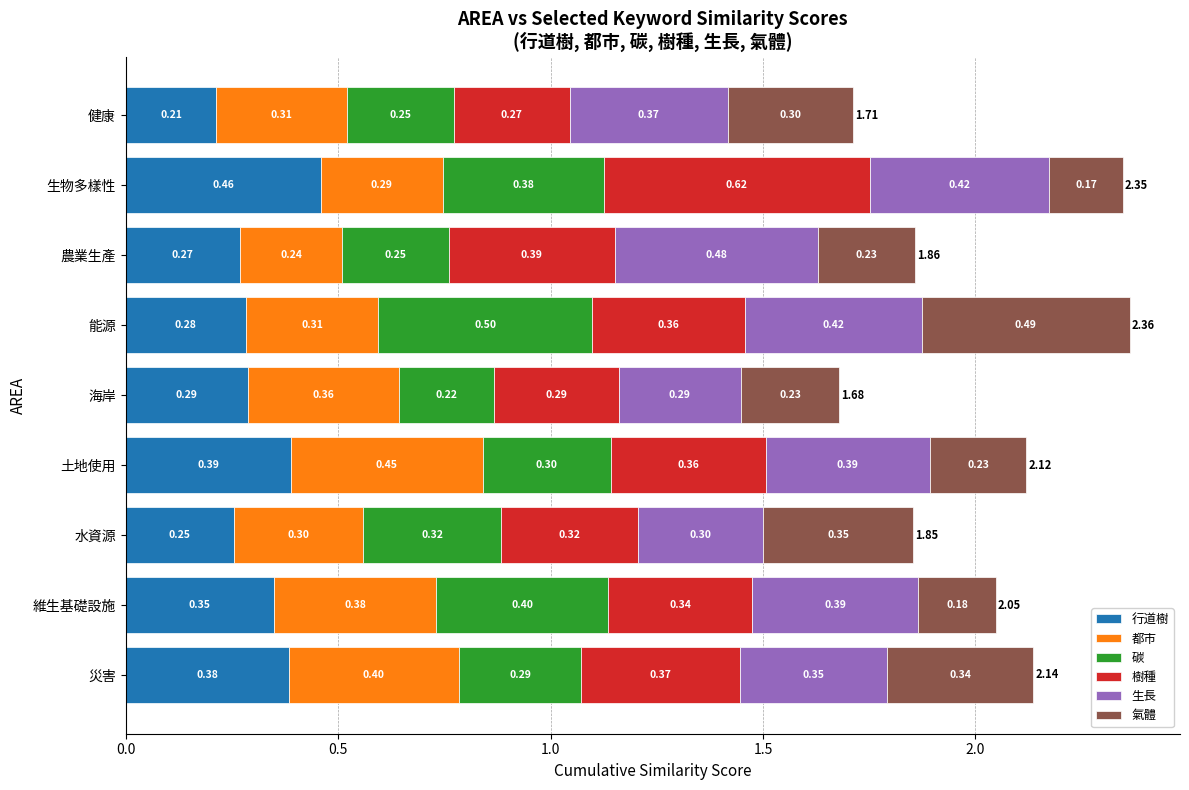

What is the total value across all series at 海岸?

1.7